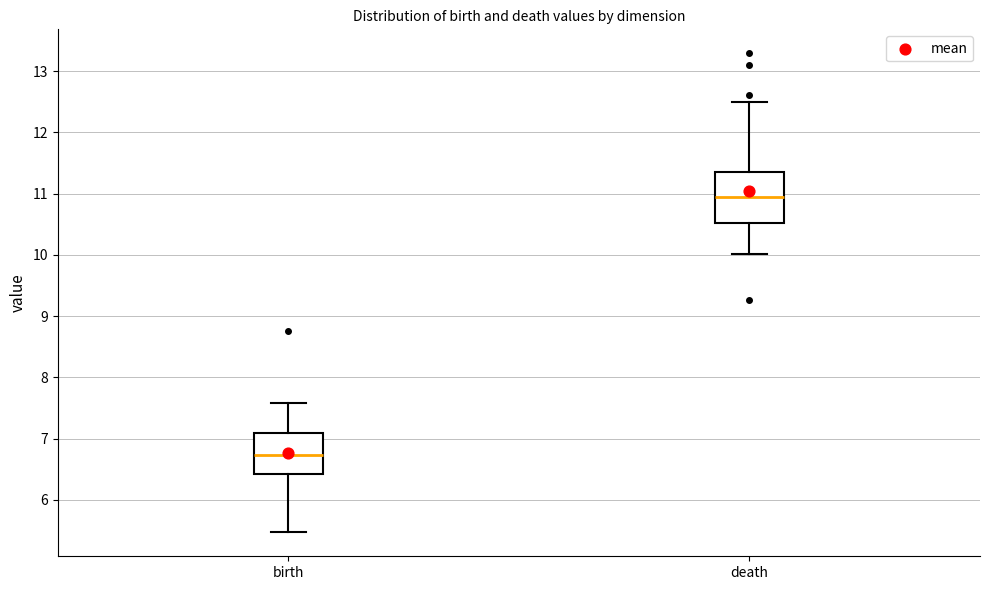

Which box's median line is the lowest?

birth